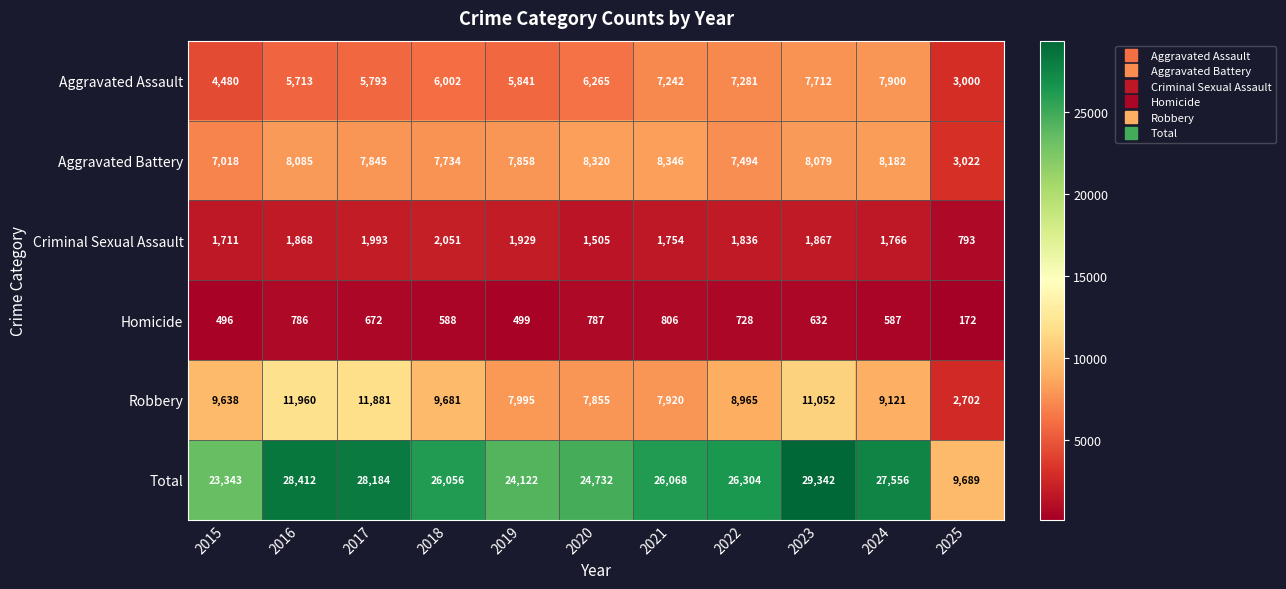

At which label does Homicide reach its peak?

2021